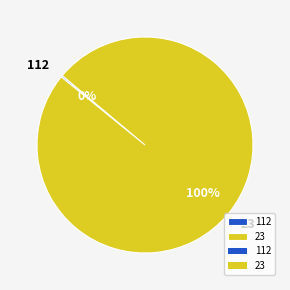

Which category has the biggest portion of the pie?

23